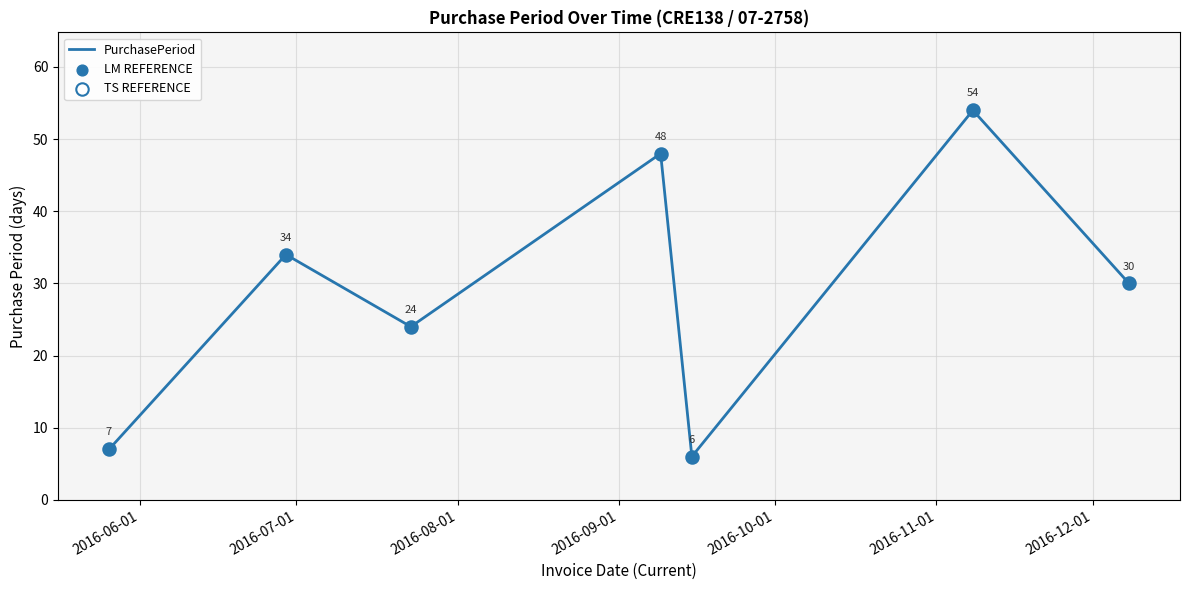

How many interior local peaks (higher than both neighbors) does the data have?

3